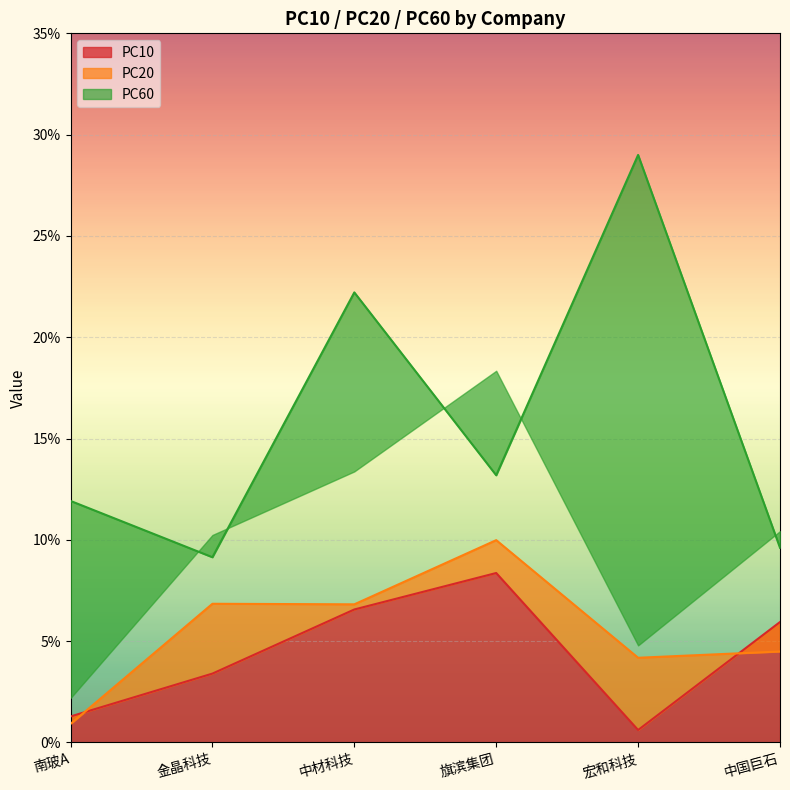

Where is PC10 nearest to the value 0?

宏和科技